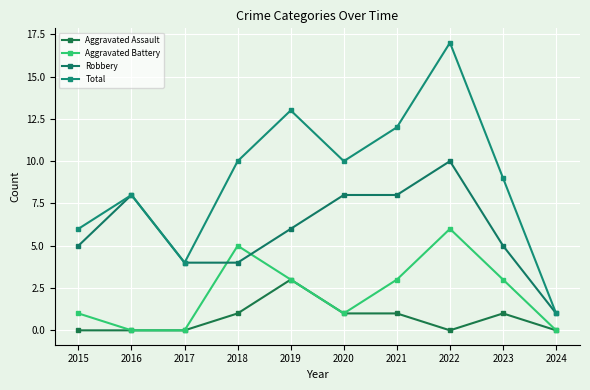

What is the maximum value for Robbery?

10